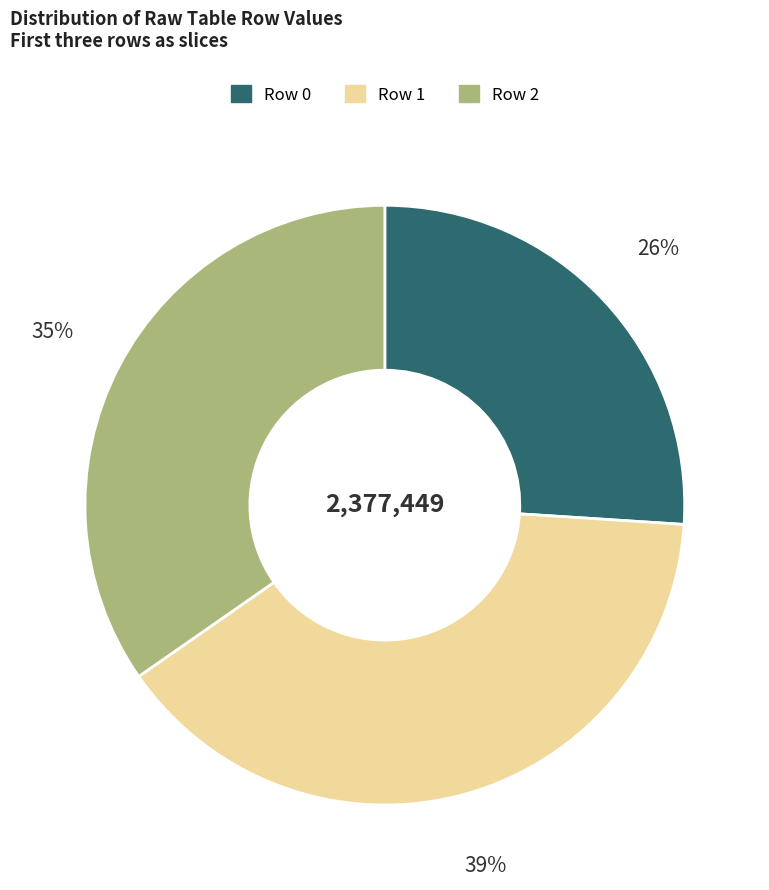

True or false: Row 2 accounts for 35% of the total.

True